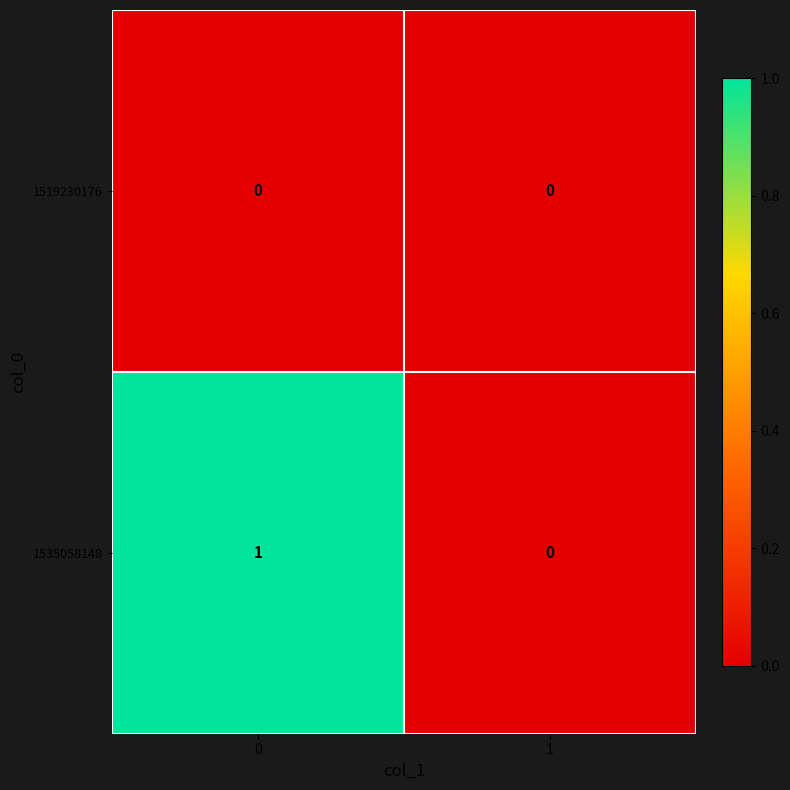

Is the value of 1519230176 at 1 greater than the value of 1535058148 at 0?

No